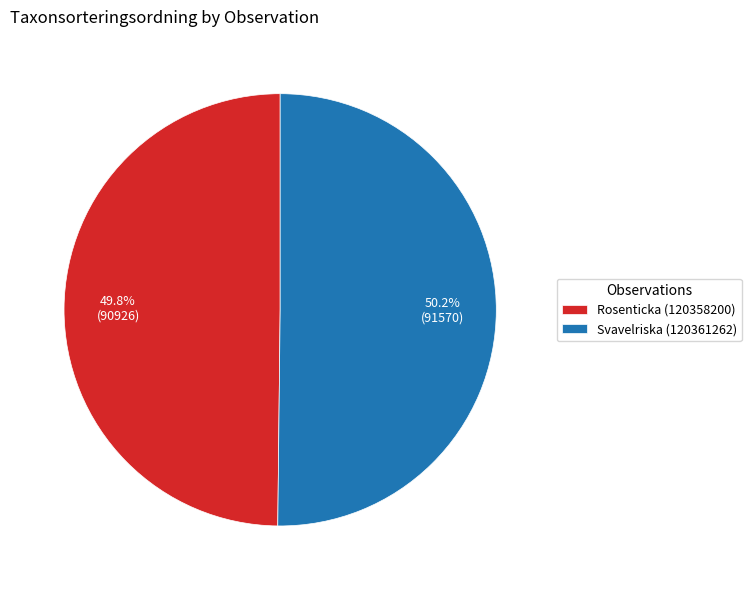

Is the sum of Svavelriska (120361262) and Rosenticka (120358200) greater than half?

Yes